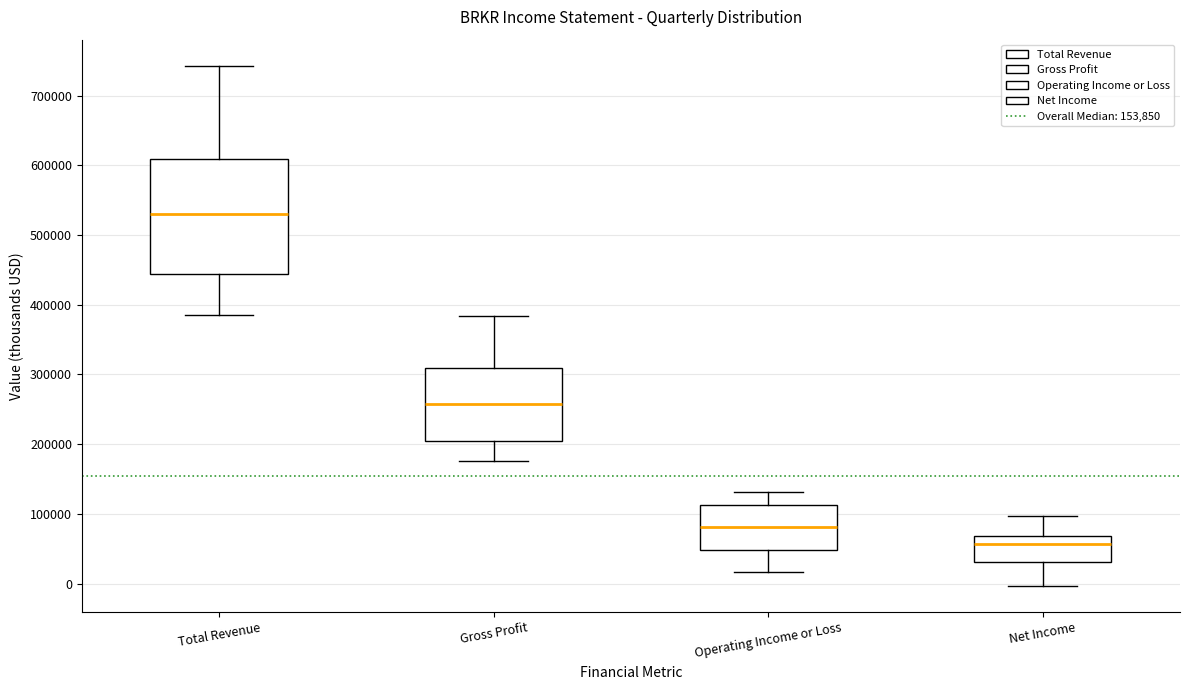

Reading left to right, read every box against the y-axis: the position of its median line, the range the box covers, and the ends of its whiskers. The values are not printed on the chart, so give them approximately, as read against the axis.

Total Revenue: median 530000, box 440000 to 610000, whiskers 380000 to 740000
Gross Profit: median 260000, box 210000 to 310000, whiskers 180000 to 380000
Operating Income or Loss: median 80000, box 50000 to 110000, whiskers 20000 to 130000
Net Income: median 60000, box 30000 to 70000, whiskers 0 to 100000